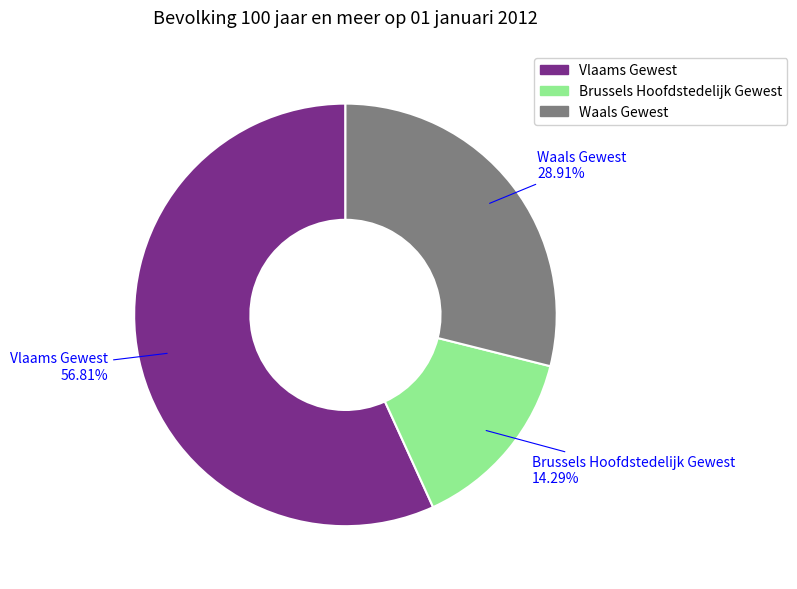

To the nearest percent, what percentage of the pie is Vlaams Gewest?

57%